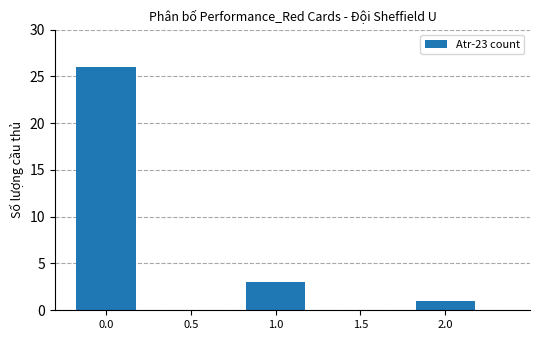

Reading left to right, transcribe all the data shown in this chart.

26	3	1